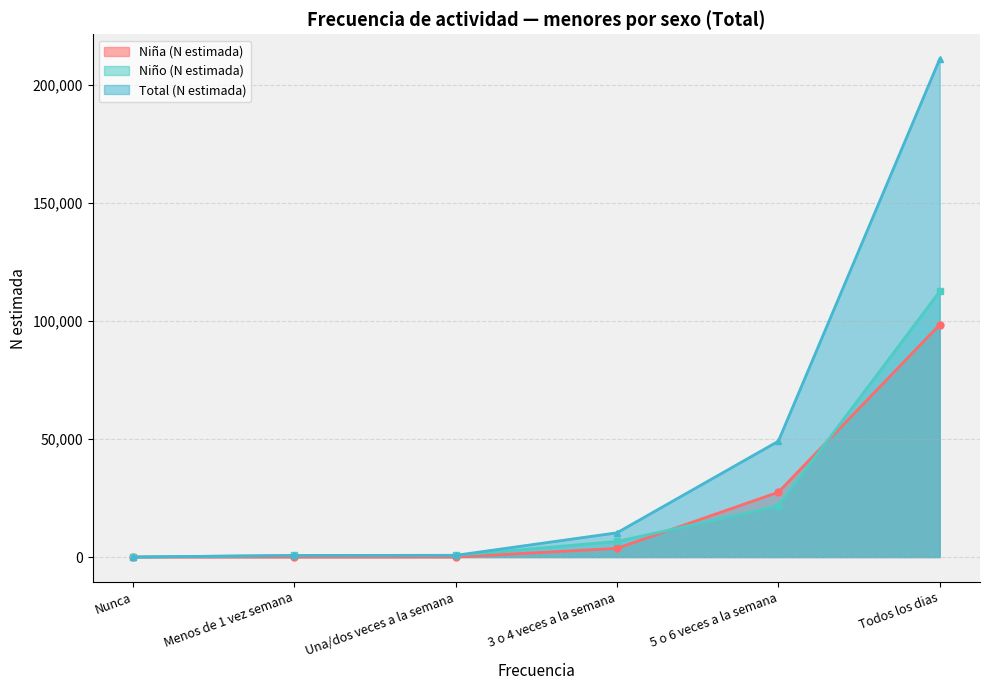

True or false: Total (N estimada) and Niña (N estimada) intersect in this chart.

False